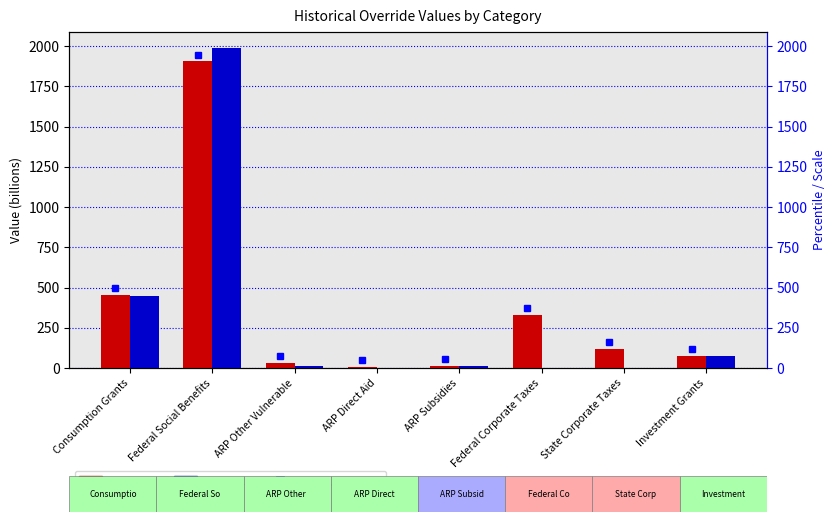

What is the maximum value shown in the chart?

1988.7